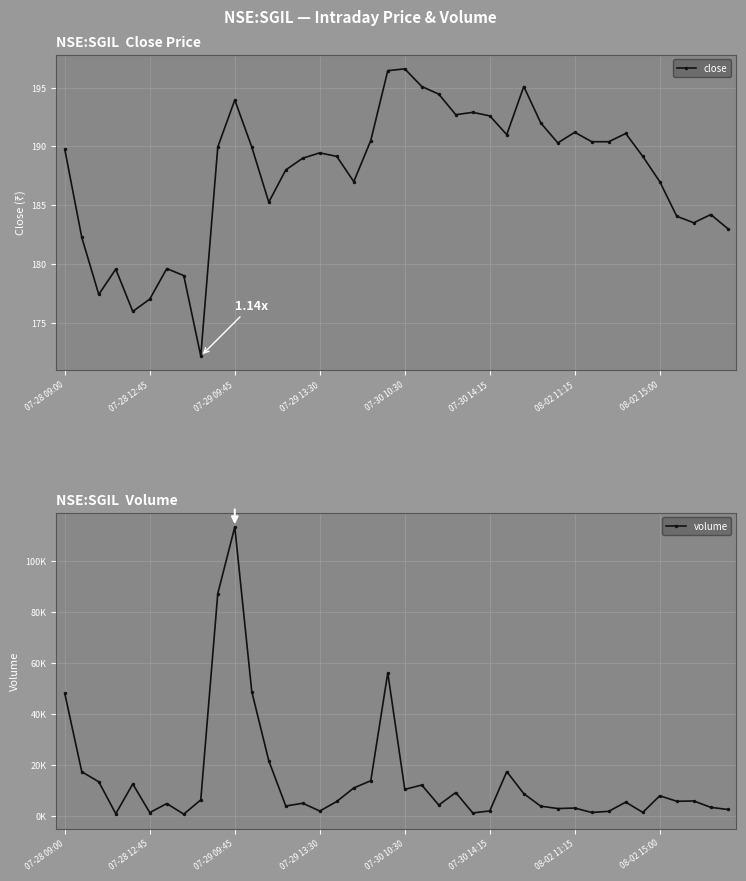

True or false: volume and close cross at least once.

False